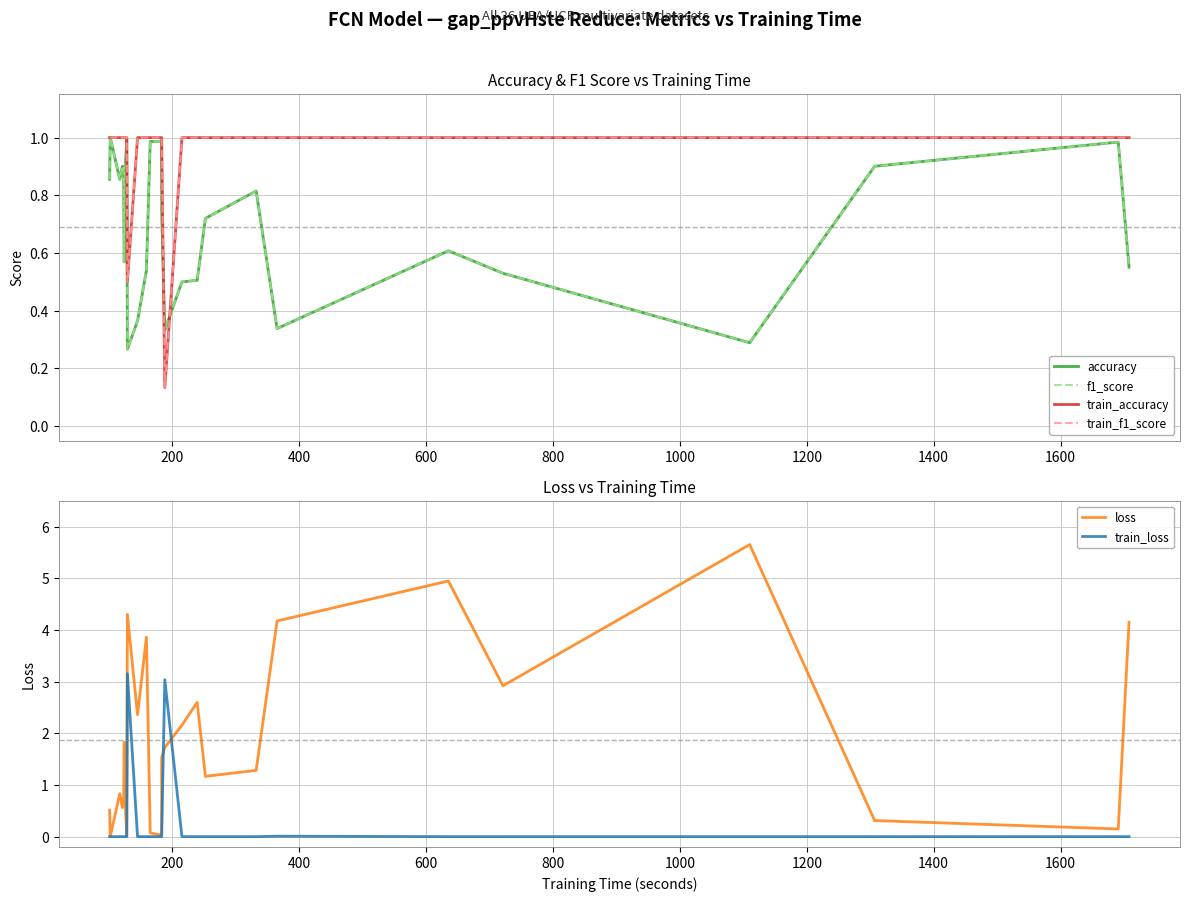

True or false: train_f1_score and train_accuracy cross at least once.

False